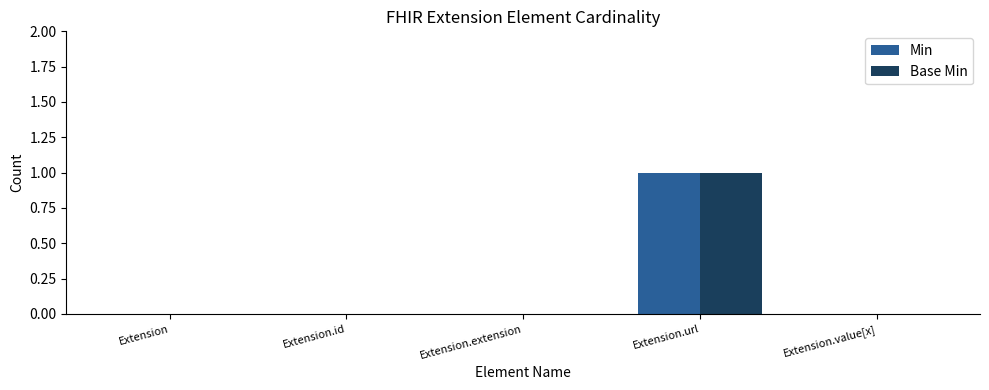

Which category has the highest value in the Base Min series?

Extension.url